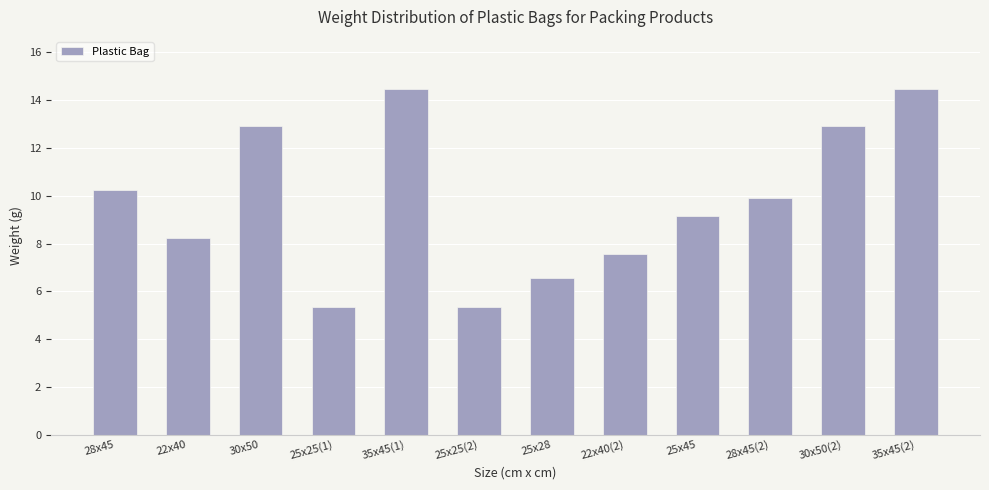

What is the minimum value shown in the chart?

5.4